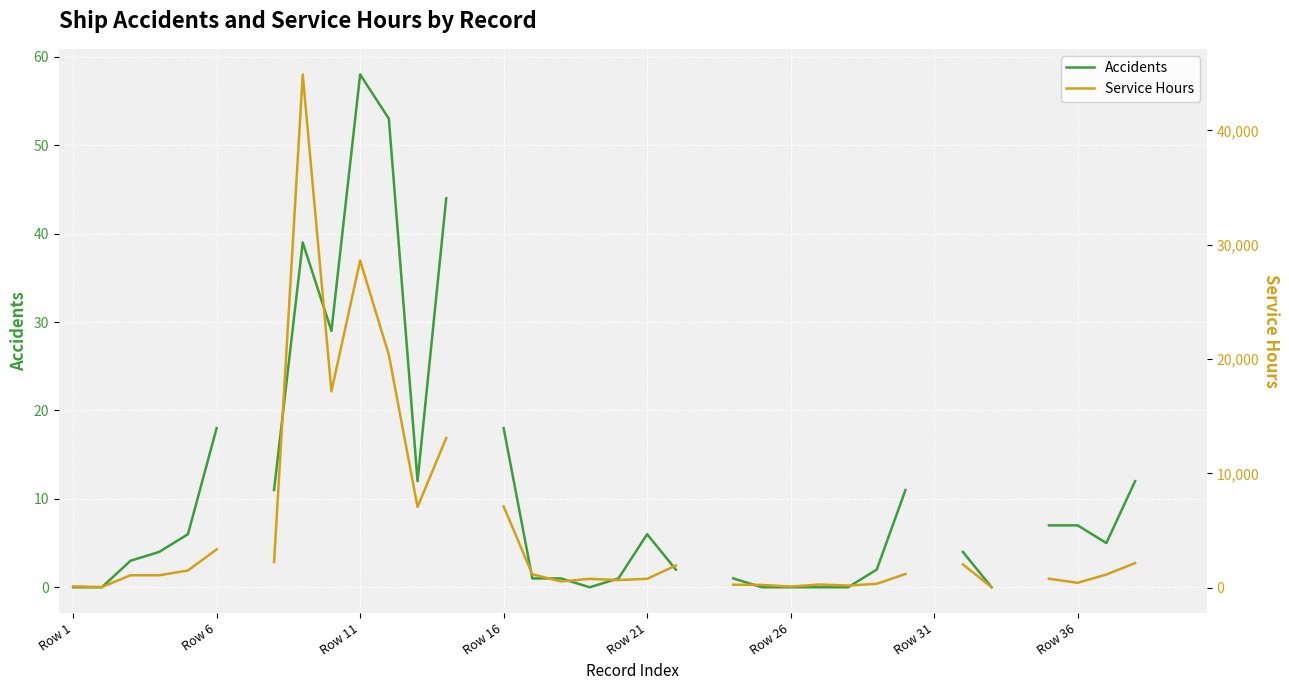

What is the value of the Service Hours point at the 14th from the left?

13099.0